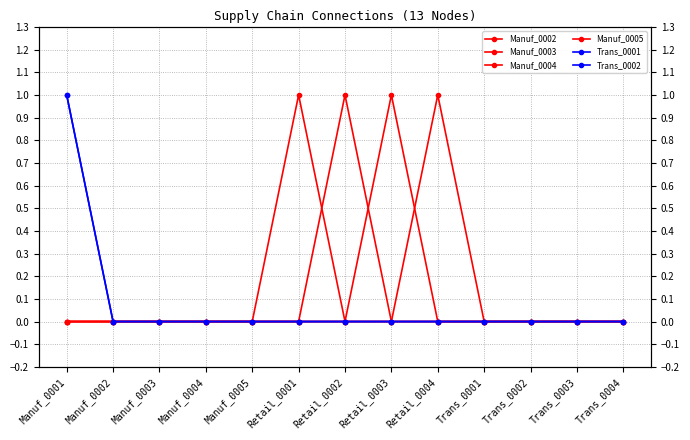

At which category is the sum across all series the highest?

Manuf_0001